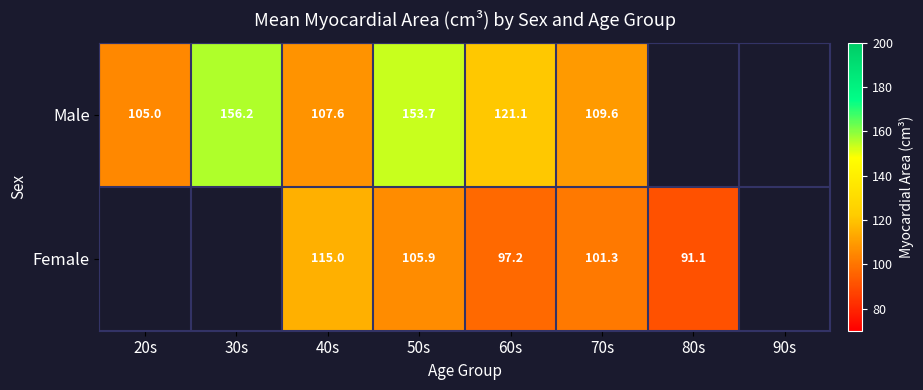

Is the value of Female at 70s greater than the value of Male at 40s?

No